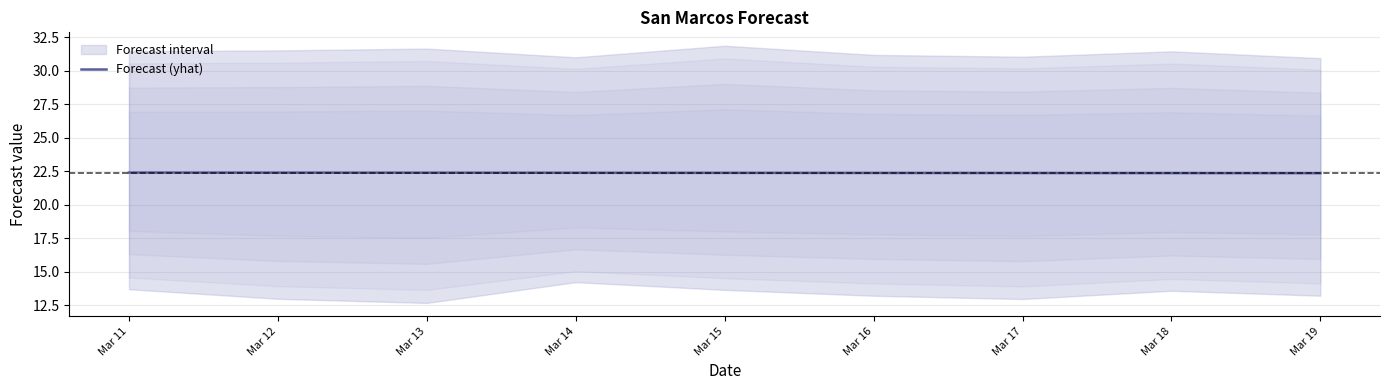

What is the value of the 1st point from the left?

22.4